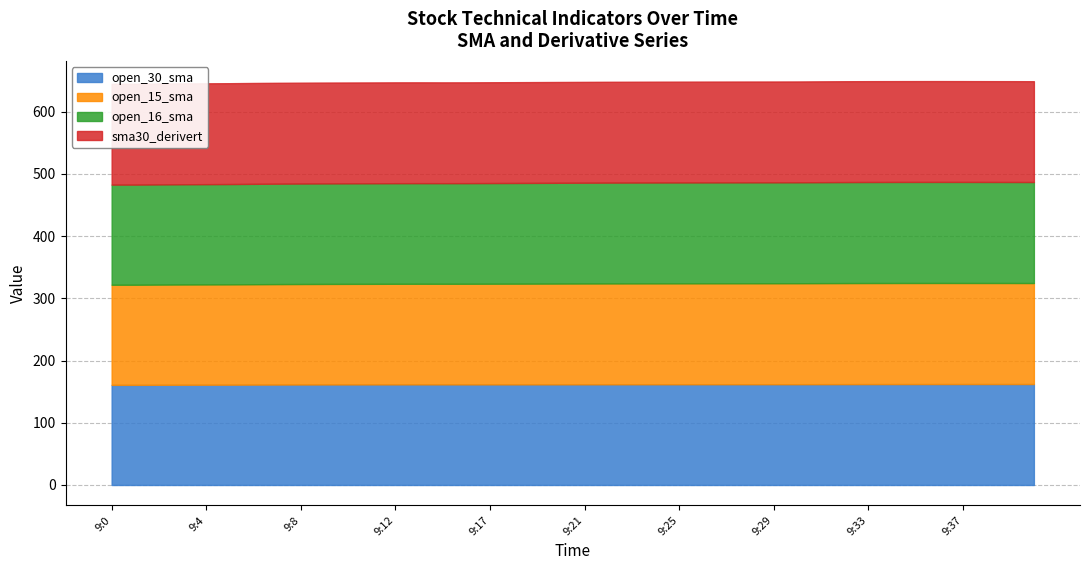

List the labels in order of amount value, largest first.

9:0, 9:39, 9:38, 9:15, 9:13, 9:37, 9:12, 9:31, 9:17, 9:33, 9:9, 9:6, 9:16, 9:7, 9:2, 9:11, 9:30, 9:26, 9:21, 9:27, 9:32, 9:3, 9:29, 9:19, 9:20, 9:34, 9:25, 9:41, 9:1, 9:23, 9:5, 9:28, 9:35, 9:8, 9:24, 9:22, 9:10, 9:18, 9:4, 9:36